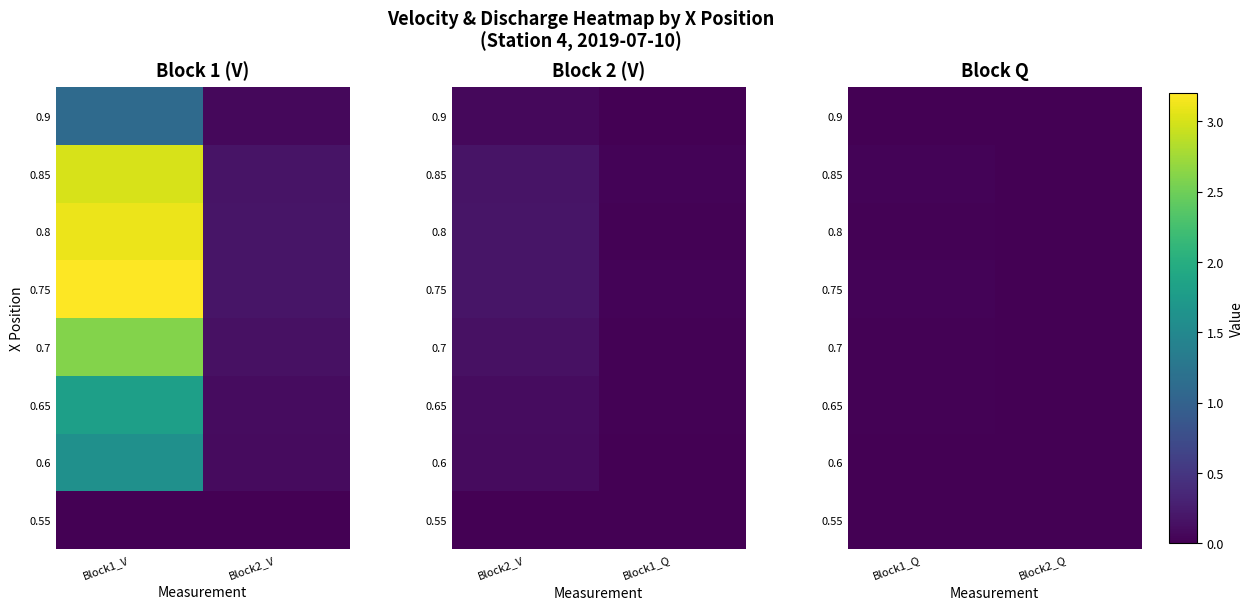

Count the number of categories in the chart.

2